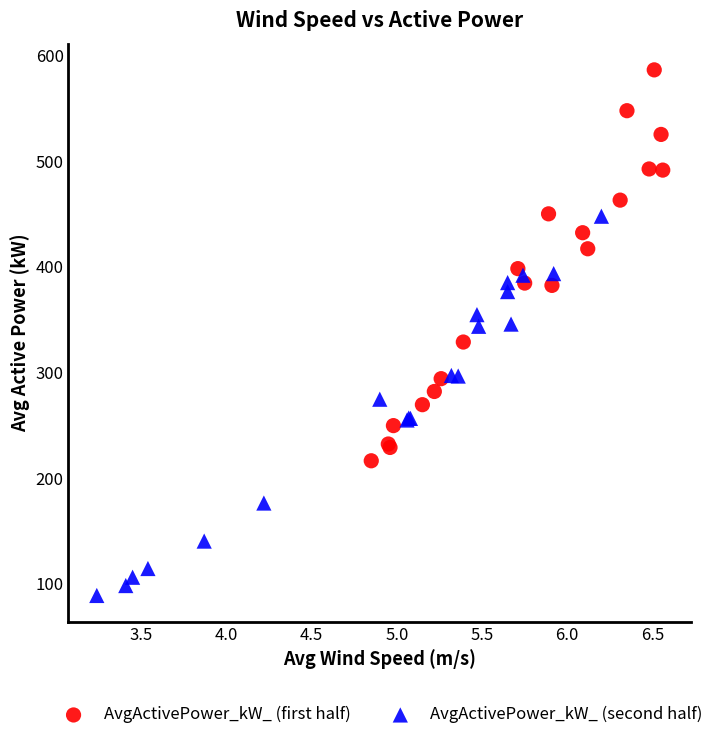

Which series has the widest spread of Y values?

AvgActivePower_kW_ (first half)